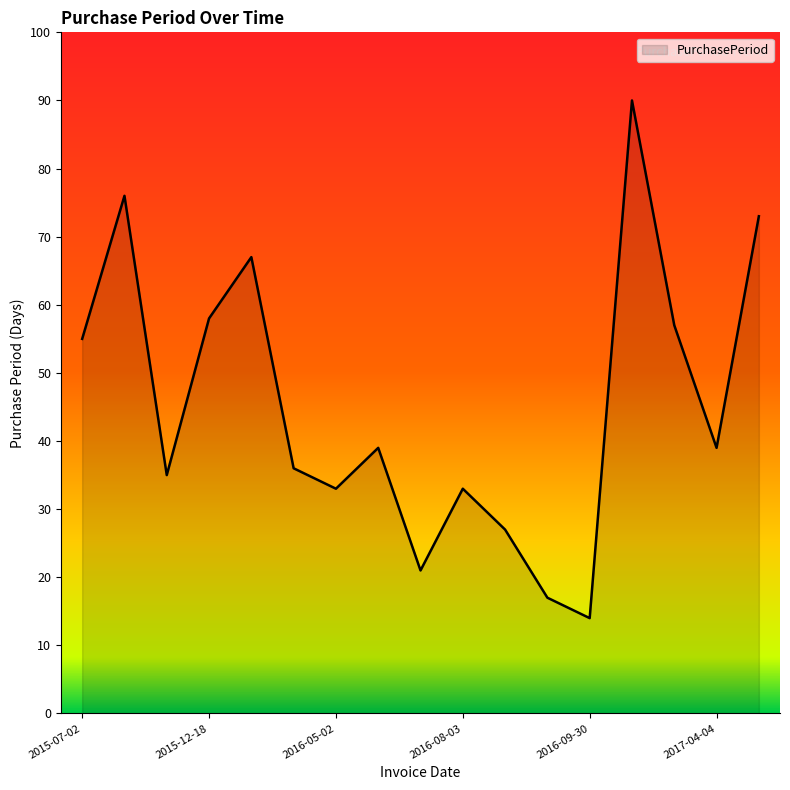

True or false: the data has more than 1 interior local peaks.

True